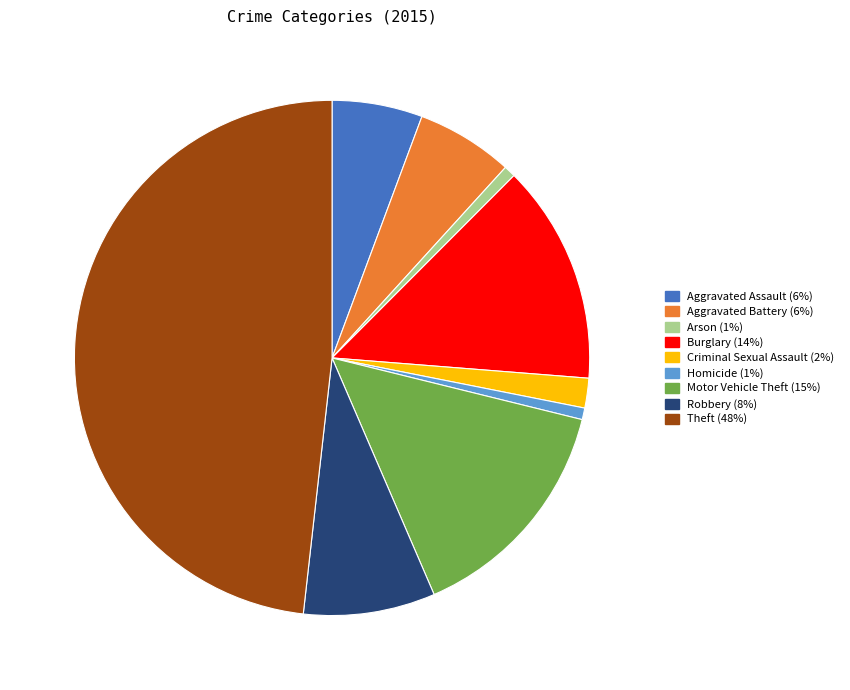

Is it true that Homicide is 1% of the pie?

True